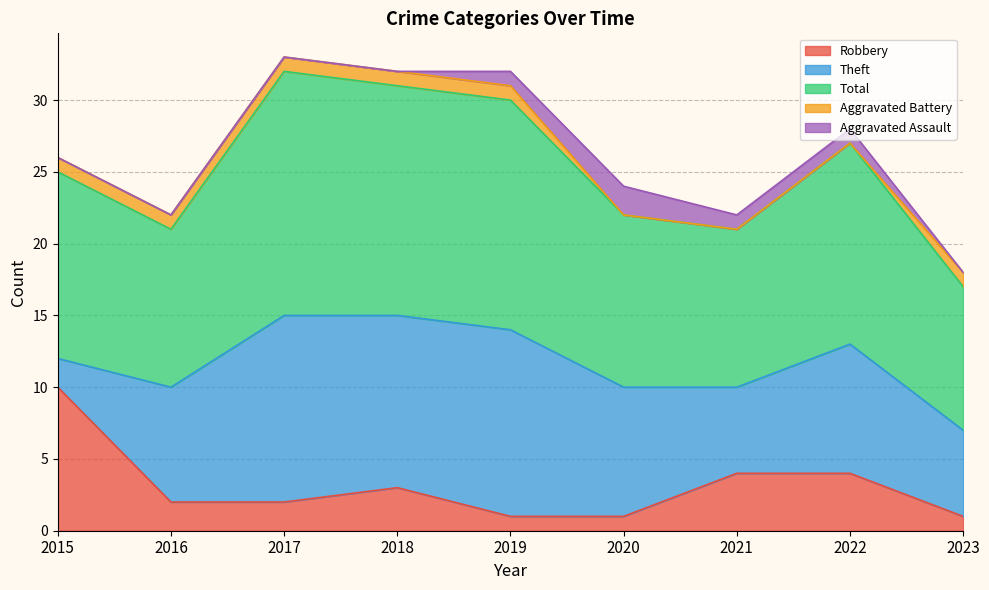

Rank the categories by Aggravated Assault value from lowest to highest.

2015, 2016, 2017, 2018, 2023, 2019, 2021, 2022, 2020